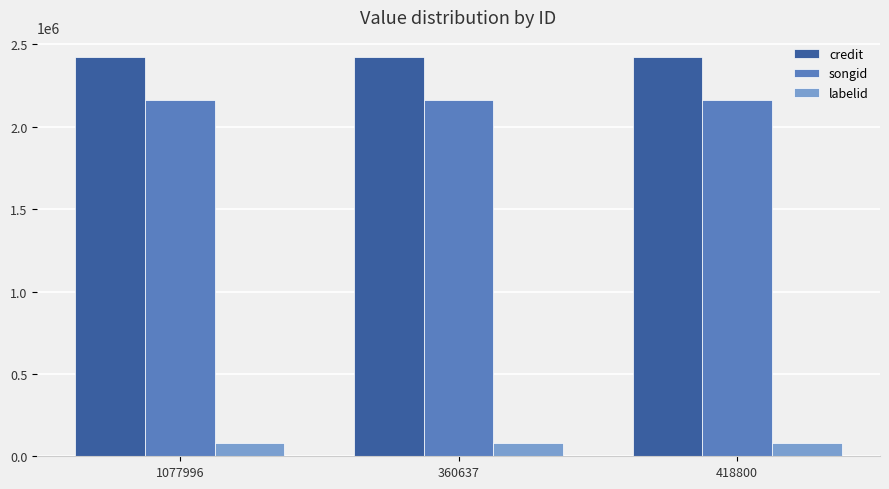

True or false: songid has a value of 2164899 at 418800.

True